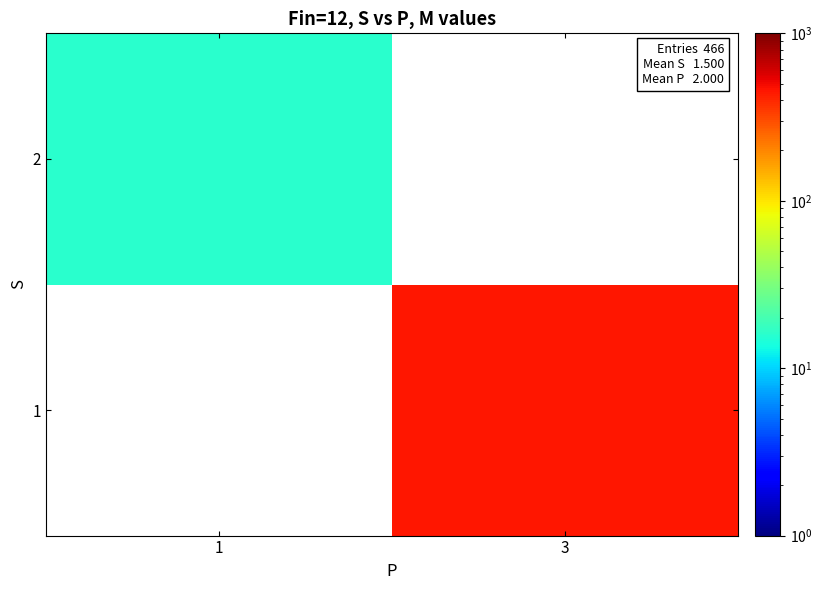

Count the number of categories in the chart.

2